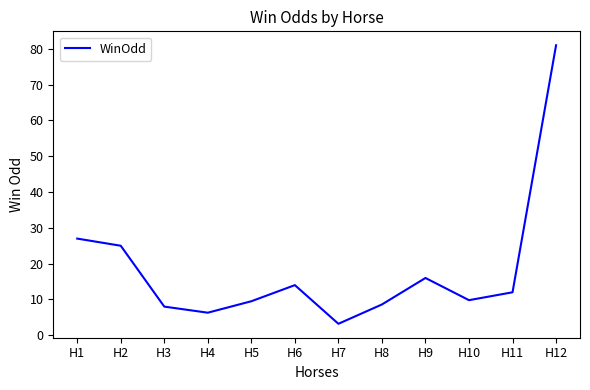

What is the smallest value displayed?

3.2